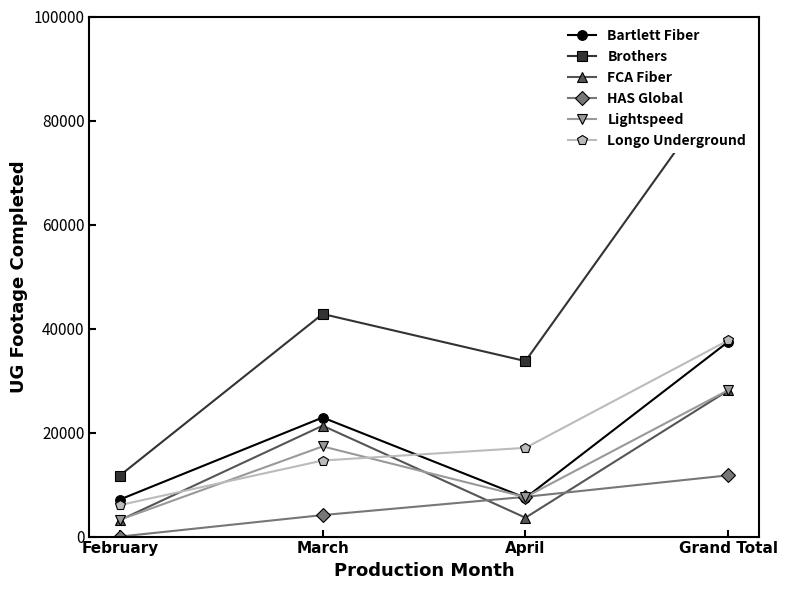

Reading left to right, what are all the values shown in this chart?

Bartlett Fiber: 7120	22896	7447	37463
Brothers: 11735	42799	33743	88277
FCA Fiber: 3158	21322	3629	28109
HAS Global: 0	4135	7641	11776
Lightspeed: 3226	17340	7593	28159
Longo Underground: 6056	14625	17060	37741